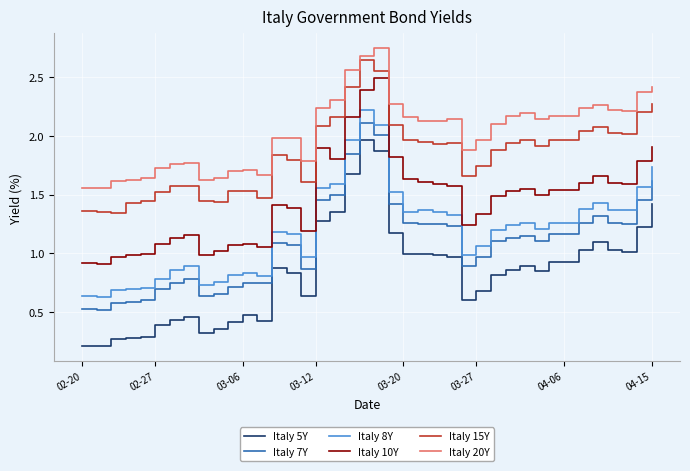

Which series has the widest spread of values?

Italy 5Y